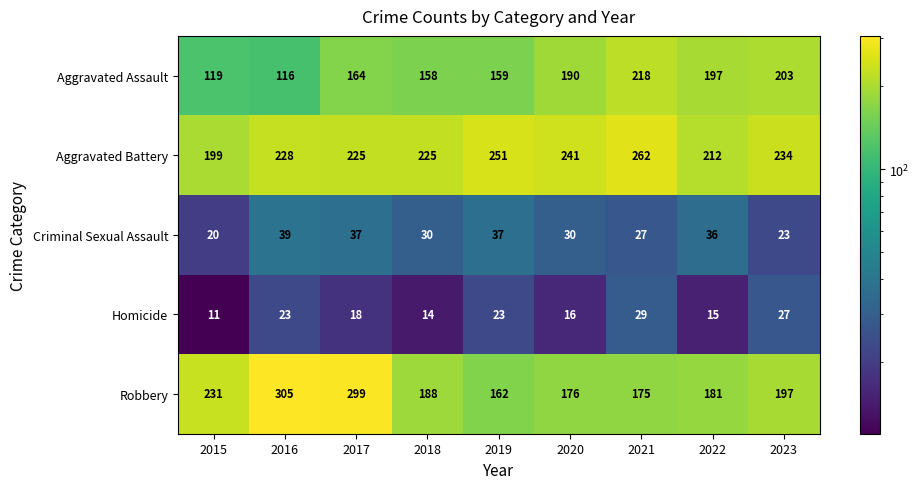

How many series are shown in this chart?

5